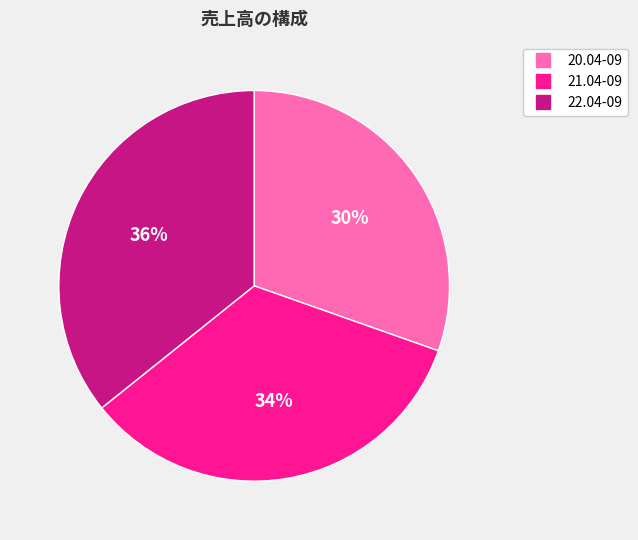

True or false: 20.04-09 accounts for 22% of the total.

False